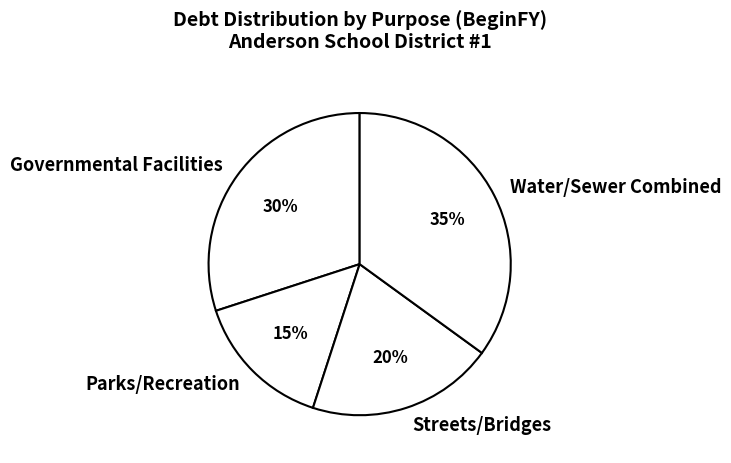

Is it true that Governmental Facilities is 30% of the pie?

True